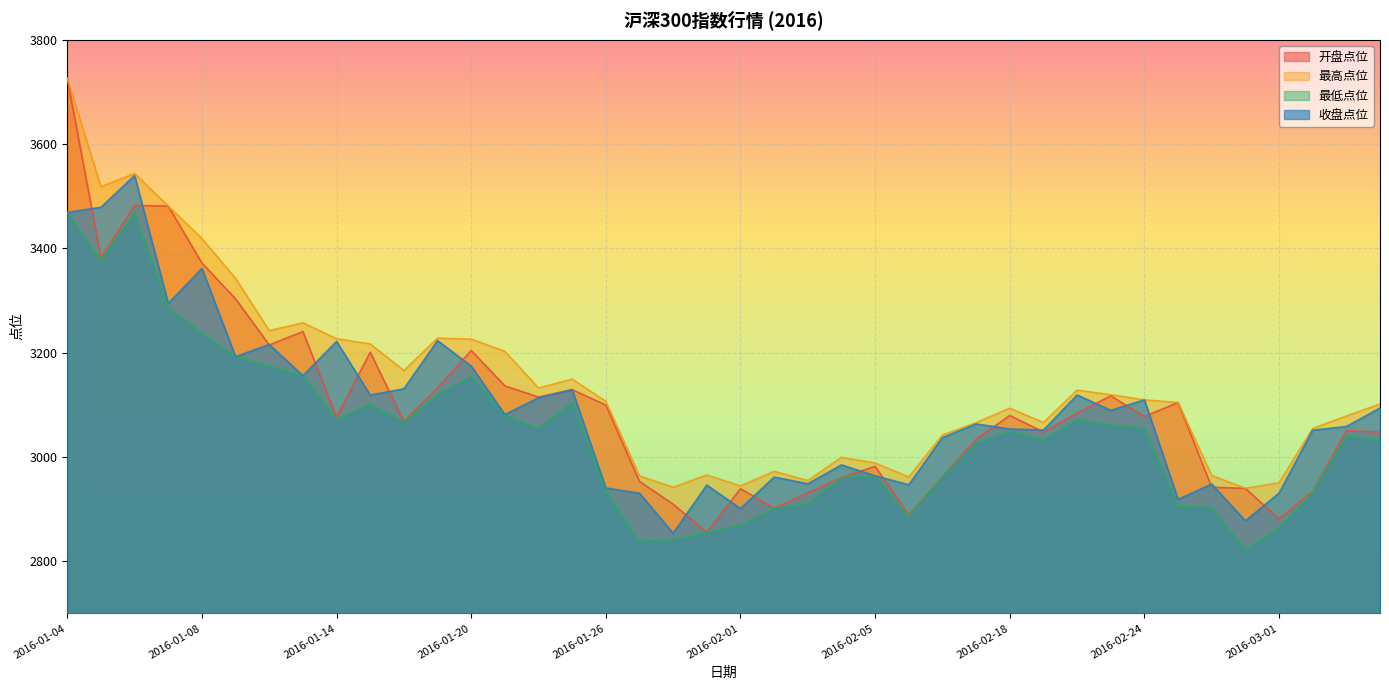

How many categories are shown in the chart?

40